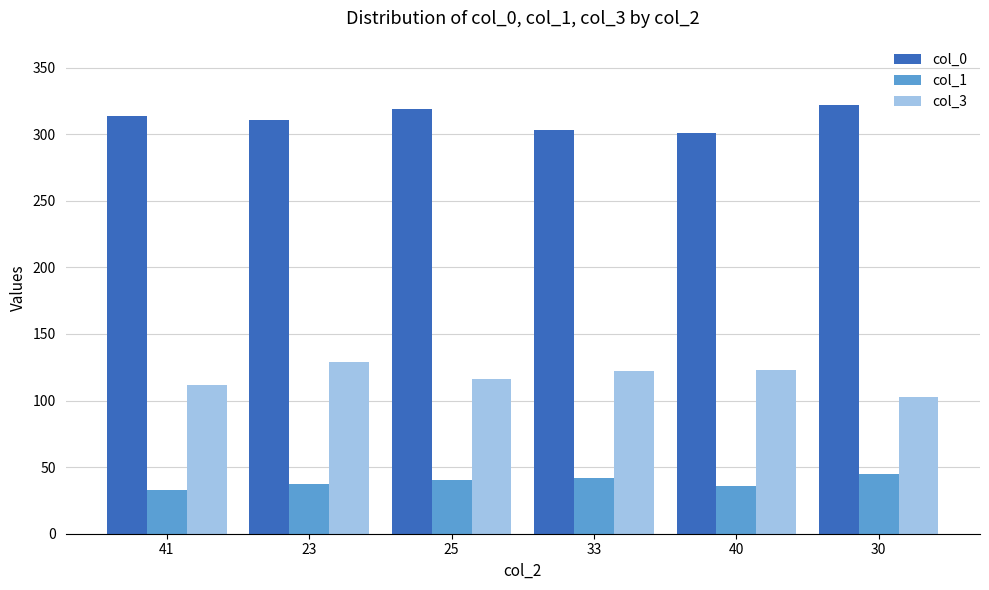

How many series are shown in this chart?

3